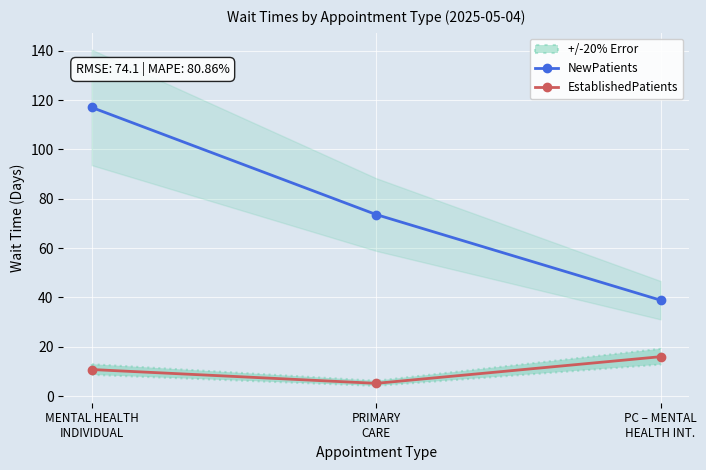

How many categories are shown in the chart?

3